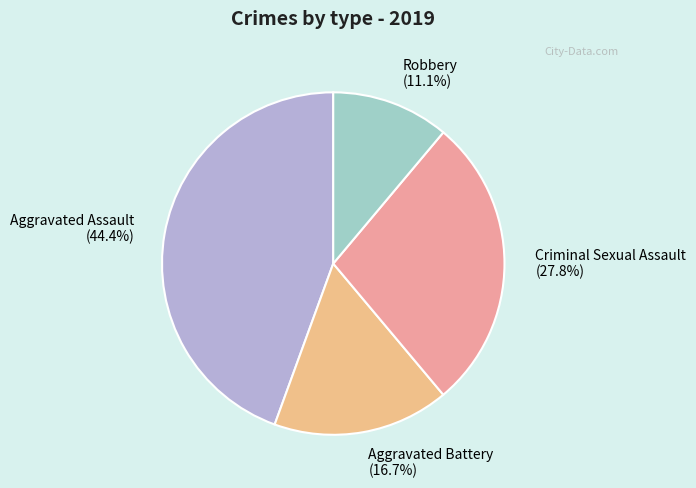

Do Aggravated Battery and Aggravated Assault together represent more than half of the pie?

Yes